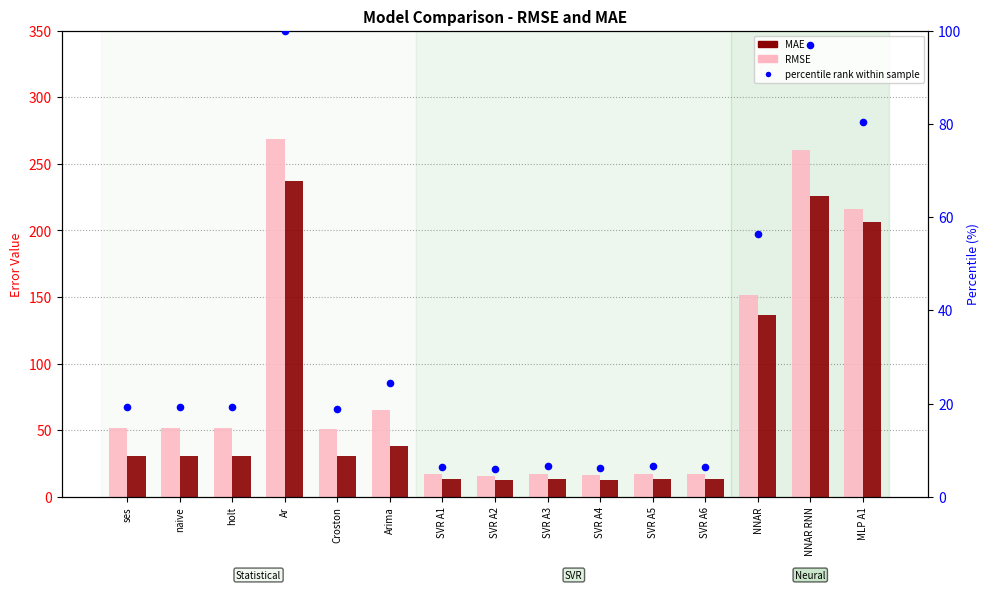

Which series has the widest spread of Y values?

RMSE